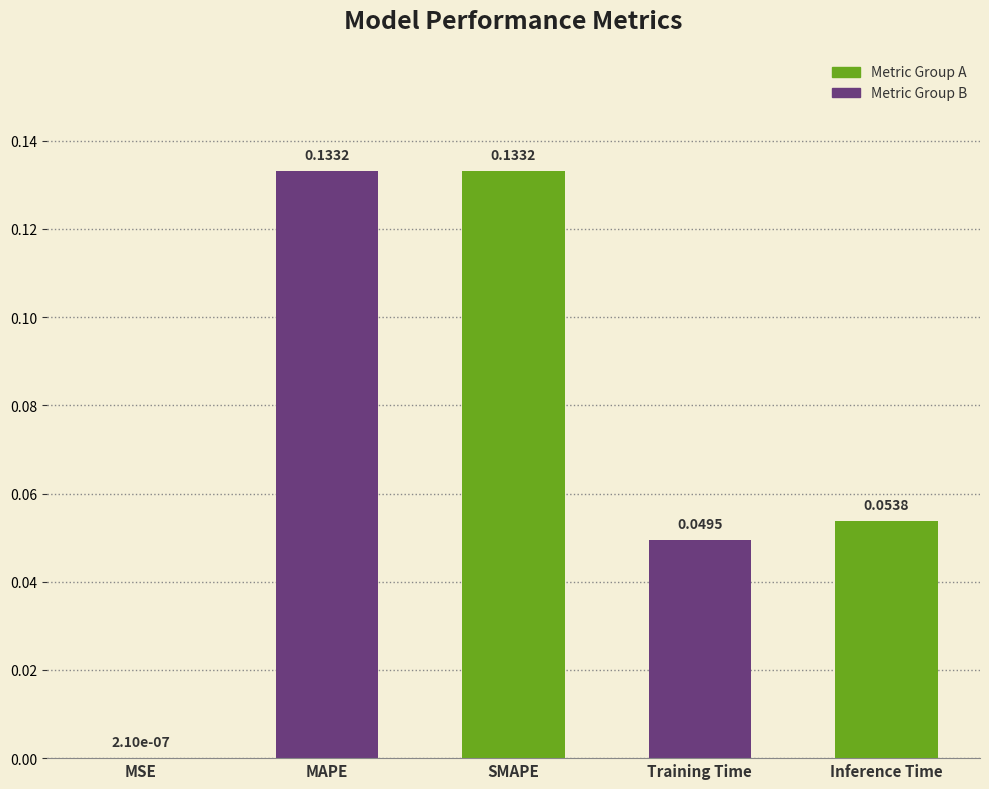

Between Training Time and SMAPE, which is larger?

SMAPE